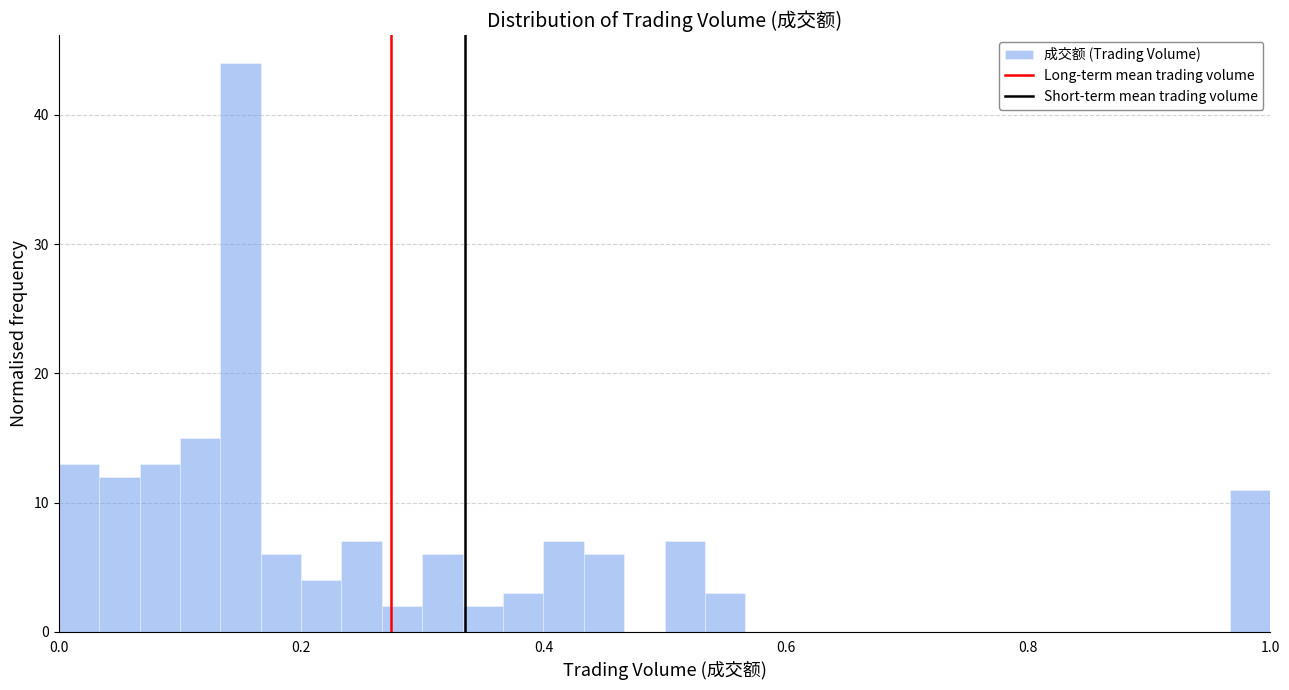

Around what value on the x-axis is the tallest bar? Give the approximate position of its centre, as read against the axis.

0.16